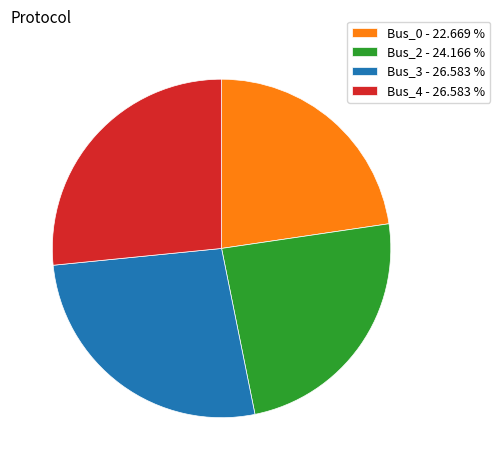

How many segments does this pie chart have?

4